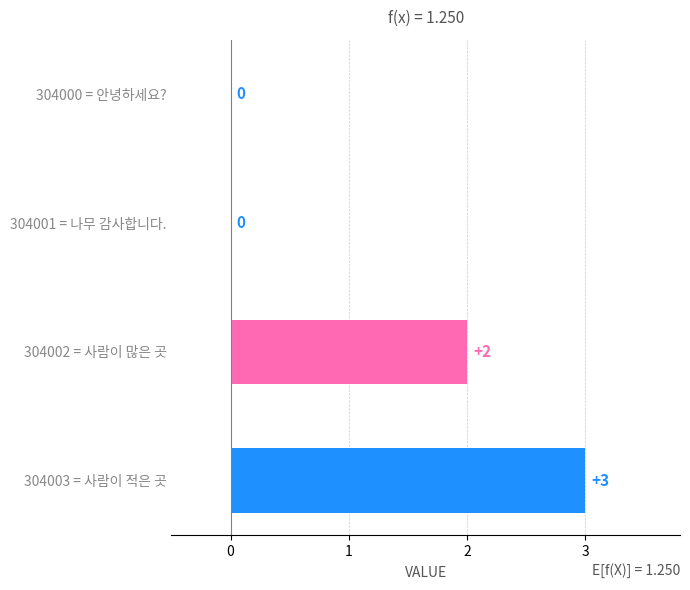

Reading bottom to top, transcribe all the data shown in this chart.

304003 = 사람이 적은 곳=3	304002 = 사람이 많은 곳=2	304001 = 나무 감사합니다.=0	304000 = 안녕하세요?=0